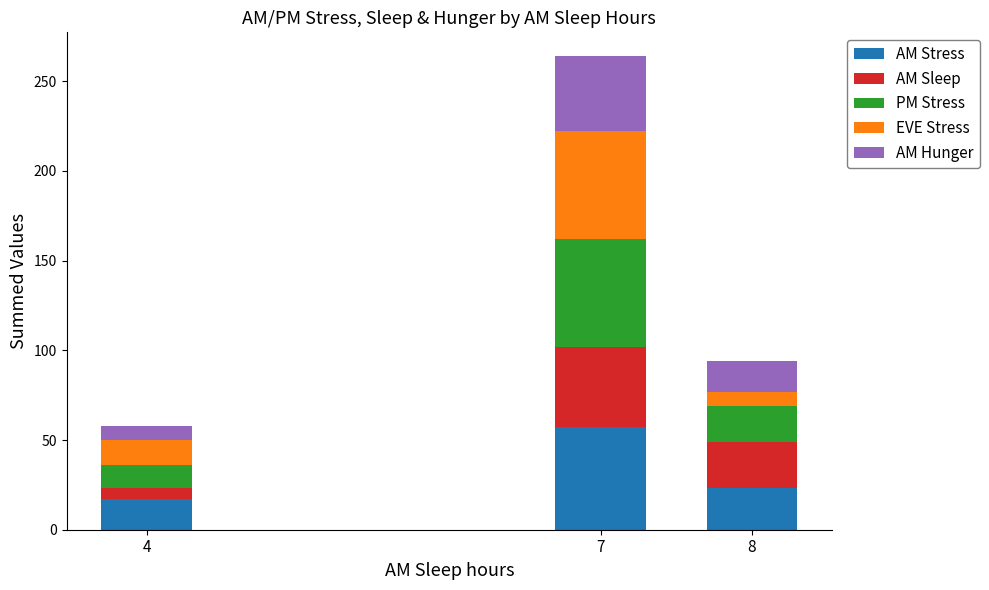

What is the minimum value for AM Stress?

17